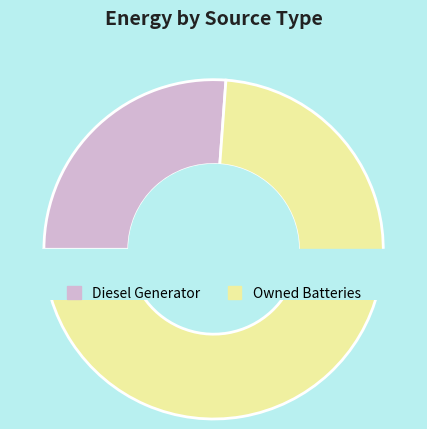

Does any single category account for the majority?

Yes